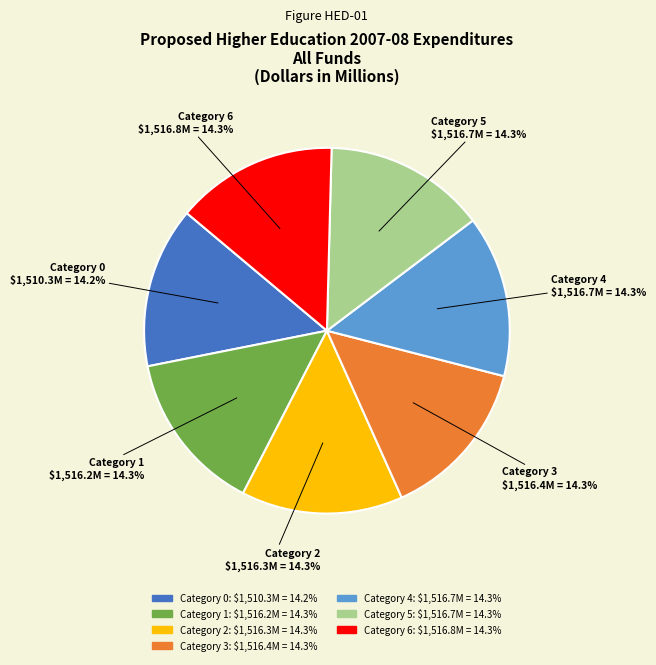

Does any single category account for the majority?

No